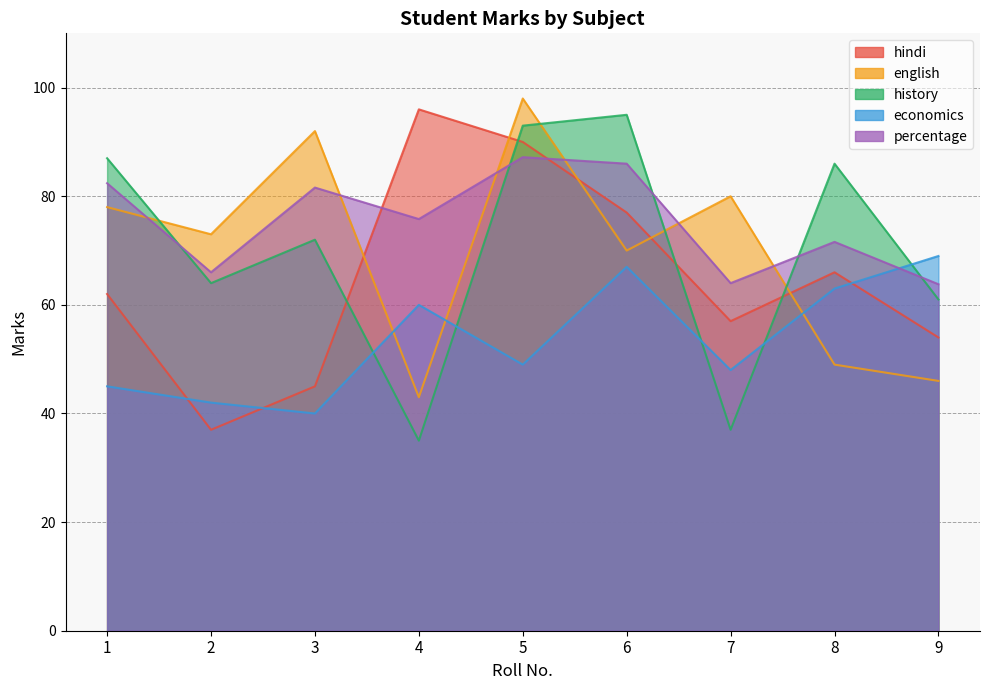

How many values in the history series exceed 72?

4